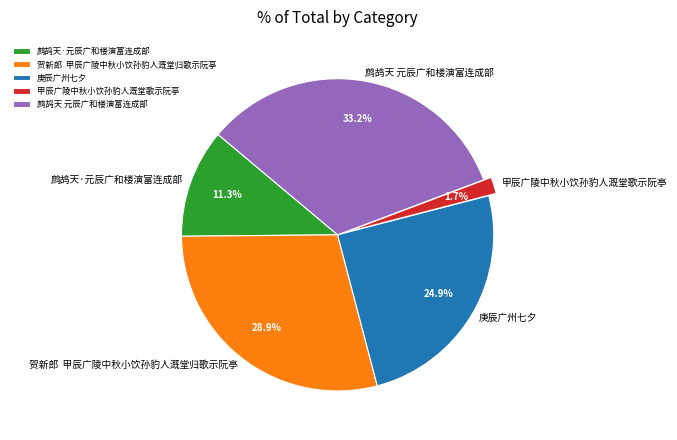

How many slices are in this pie chart?

5